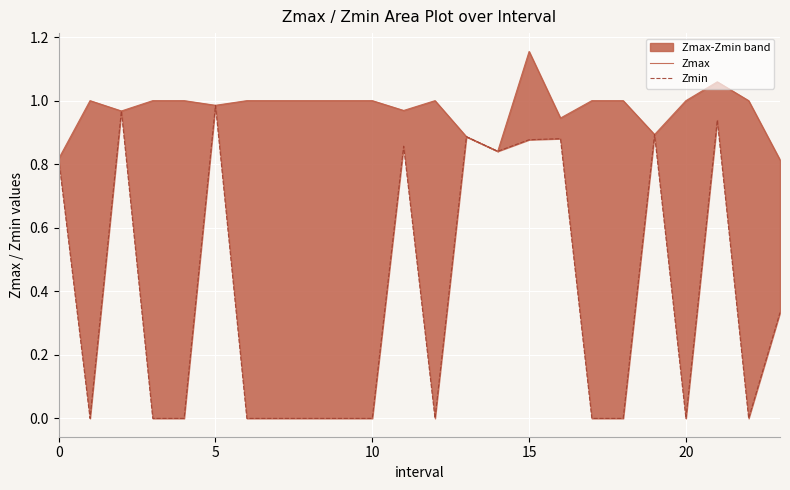

True or false: Zmin and Zmax intersect in this chart.

False